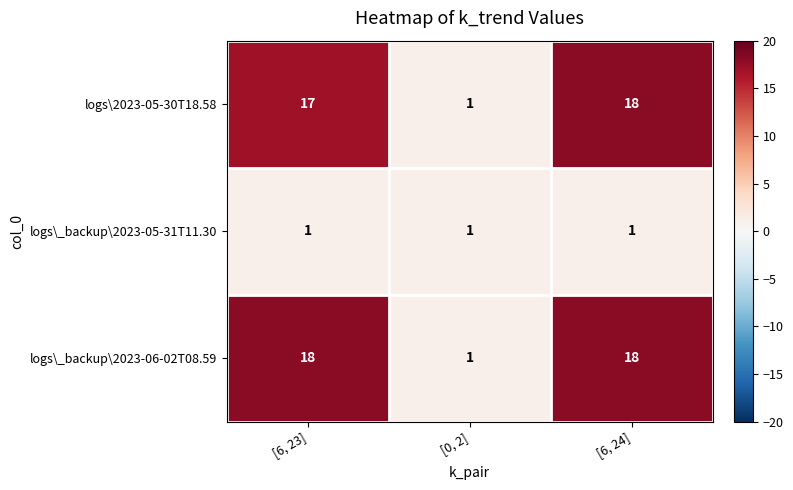

What is the average value of the logs\_backup\2023-06-02T08.59 series?

12